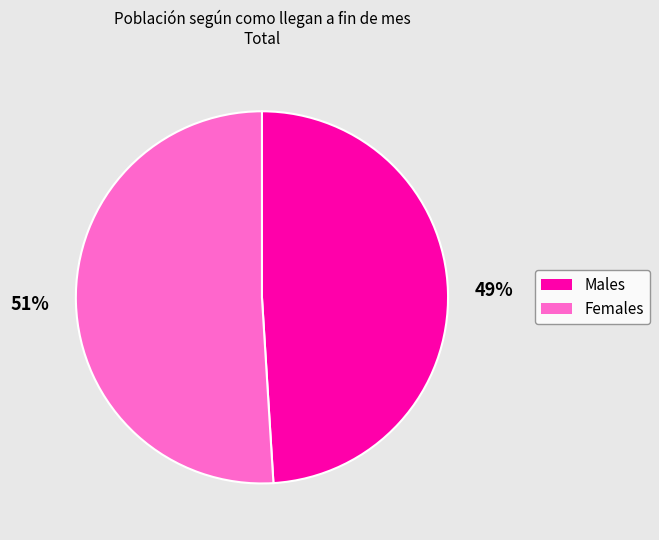

How many segments does this pie chart have?

2